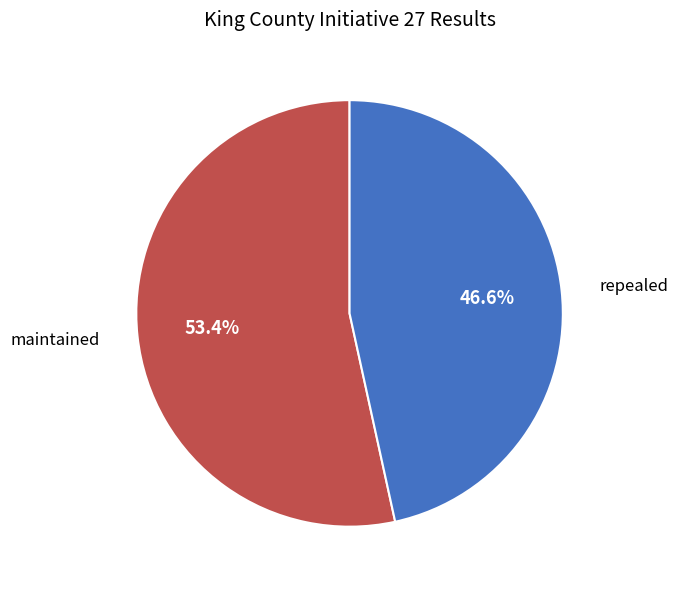

To the nearest percent, what is the difference between the largest and smallest slice percentages?

7%